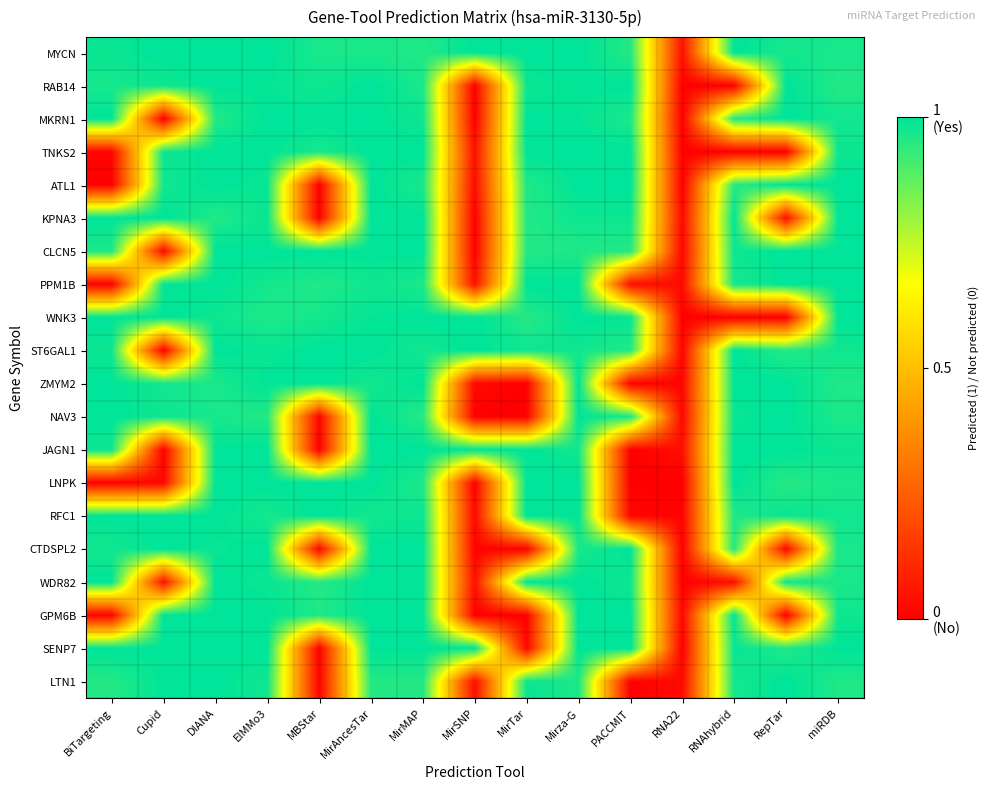

Reading left to right, extract all data points from this chart.

MYCN: BiTargeting=1.0	Cupid=1.0	DIANA=1.0	ElMMo3=1.0	MBStar=1.0	MirAncesTar=1.0	MirMAP=1.0	MirSNP=1.0	MirTar=1.0	Mirza-G=1.0	PACCMIT=1.0	RNA22=0.0	RNAhybrid=1.0	RepTar=1.0	miRDB=1.0
RAB14: BiTargeting=1.0	Cupid=1.0	DIANA=1.0	ElMMo3=1.0	MBStar=1.0	MirAncesTar=1.0	MirMAP=1.0	MirSNP=0.0	MirTar=1.0	Mirza-G=1.0	PACCMIT=1.0	RNA22=0.0	RNAhybrid=0.0	RepTar=1.0	miRDB=1.0
MKRN1: BiTargeting=1.0	Cupid=0.0	DIANA=1.0	ElMMo3=1.0	MBStar=1.0	MirAncesTar=1.0	MirMAP=1.0	MirSNP=0.0	MirTar=1.0	Mirza-G=1.0	PACCMIT=1.0	RNA22=0.0	RNAhybrid=1.0	RepTar=1.0	miRDB=1.0
TNKS2: BiTargeting=0.0	Cupid=1.0	DIANA=1.0	ElMMo3=1.0	MBStar=1.0	MirAncesTar=1.0	MirMAP=1.0	MirSNP=0.0	MirTar=1.0	Mirza-G=1.0	PACCMIT=1.0	RNA22=0.0	RNAhybrid=0.0	RepTar=0.0	miRDB=1.0
ATL1: BiTargeting=0.0	Cupid=1.0	DIANA=1.0	ElMMo3=1.0	MBStar=0.0	MirAncesTar=1.0	MirMAP=1.0	MirSNP=0.0	MirTar=1.0	Mirza-G=1.0	PACCMIT=1.0	RNA22=0.0	RNAhybrid=1.0	RepTar=1.0	miRDB=1.0
KPNA3: BiTargeting=1.0	Cupid=1.0	DIANA=1.0	ElMMo3=1.0	MBStar=0.0	MirAncesTar=1.0	MirMAP=1.0	MirSNP=0.0	MirTar=1.0	Mirza-G=1.0	PACCMIT=1.0	RNA22=0.0	RNAhybrid=1.0	RepTar=0.0	miRDB=1.0
CLCN5: BiTargeting=1.0	Cupid=0.0	DIANA=1.0	ElMMo3=1.0	MBStar=1.0	MirAncesTar=1.0	MirMAP=1.0	MirSNP=0.0	MirTar=1.0	Mirza-G=1.0	PACCMIT=1.0	RNA22=0.0	RNAhybrid=1.0	RepTar=1.0	miRDB=1.0
PPM1B: BiTargeting=0.0	Cupid=1.0	DIANA=1.0	ElMMo3=1.0	MBStar=1.0	MirAncesTar=1.0	MirMAP=1.0	MirSNP=0.0	MirTar=1.0	Mirza-G=1.0	PACCMIT=0.0	RNA22=0.0	RNAhybrid=1.0	RepTar=1.0	miRDB=1.0
WNK3: BiTargeting=1.0	Cupid=1.0	DIANA=1.0	ElMMo3=1.0	MBStar=1.0	MirAncesTar=1.0	MirMAP=1.0	MirSNP=1.0	MirTar=1.0	Mirza-G=1.0	PACCMIT=1.0	RNA22=0.0	RNAhybrid=0.0	RepTar=0.0	miRDB=1.0
ST6GAL1: BiTargeting=1.0	Cupid=0.0	DIANA=1.0	ElMMo3=1.0	MBStar=1.0	MirAncesTar=1.0	MirMAP=1.0	MirSNP=1.0	MirTar=1.0	Mirza-G=1.0	PACCMIT=1.0	RNA22=0.0	RNAhybrid=1.0	RepTar=1.0	miRDB=1.0
ZMYM2: BiTargeting=1.0	Cupid=1.0	DIANA=1.0	ElMMo3=1.0	MBStar=1.0	MirAncesTar=1.0	MirMAP=1.0	MirSNP=0.0	MirTar=0.0	Mirza-G=1.0	PACCMIT=0.0	RNA22=0.0	RNAhybrid=1.0	RepTar=1.0	miRDB=1.0
NAV3: BiTargeting=1.0	Cupid=1.0	DIANA=1.0	ElMMo3=1.0	MBStar=0.0	MirAncesTar=1.0	MirMAP=1.0	MirSNP=0.0	MirTar=0.0	Mirza-G=1.0	PACCMIT=1.0	RNA22=0.0	RNAhybrid=1.0	RepTar=1.0	miRDB=1.0
JAGN1: BiTargeting=1.0	Cupid=0.0	DIANA=1.0	ElMMo3=1.0	MBStar=0.0	MirAncesTar=1.0	MirMAP=1.0	MirSNP=1.0	MirTar=1.0	Mirza-G=1.0	PACCMIT=0.0	RNA22=0.0	RNAhybrid=1.0	RepTar=1.0	miRDB=1.0
LNPK: BiTargeting=0.0	Cupid=0.0	DIANA=1.0	ElMMo3=1.0	MBStar=1.0	MirAncesTar=1.0	MirMAP=1.0	MirSNP=0.0	MirTar=1.0	Mirza-G=1.0	PACCMIT=0.0	RNA22=0.0	RNAhybrid=1.0	RepTar=1.0	miRDB=1.0
RFC1: BiTargeting=1.0	Cupid=1.0	DIANA=1.0	ElMMo3=1.0	MBStar=1.0	MirAncesTar=1.0	MirMAP=1.0	MirSNP=0.0	MirTar=1.0	Mirza-G=1.0	PACCMIT=0.0	RNA22=0.0	RNAhybrid=1.0	RepTar=1.0	miRDB=1.0
CTDSPL2: BiTargeting=1.0	Cupid=1.0	DIANA=1.0	ElMMo3=1.0	MBStar=0.0	MirAncesTar=1.0	MirMAP=1.0	MirSNP=0.0	MirTar=0.0	Mirza-G=1.0	PACCMIT=1.0	RNA22=0.0	RNAhybrid=1.0	RepTar=0.0	miRDB=1.0
WDR82: BiTargeting=1.0	Cupid=0.0	DIANA=1.0	ElMMo3=1.0	MBStar=1.0	MirAncesTar=1.0	MirMAP=1.0	MirSNP=0.0	MirTar=1.0	Mirza-G=1.0	PACCMIT=1.0	RNA22=0.0	RNAhybrid=0.0	RepTar=1.0	miRDB=1.0
GPM6B: BiTargeting=0.0	Cupid=1.0	DIANA=1.0	ElMMo3=1.0	MBStar=1.0	MirAncesTar=1.0	MirMAP=1.0	MirSNP=0.0	MirTar=0.0	Mirza-G=1.0	PACCMIT=1.0	RNA22=0.0	RNAhybrid=1.0	RepTar=0.0	miRDB=1.0
SENP7: BiTargeting=1.0	Cupid=1.0	DIANA=1.0	ElMMo3=1.0	MBStar=0.0	MirAncesTar=1.0	MirMAP=1.0	MirSNP=1.0	MirTar=0.0	Mirza-G=1.0	PACCMIT=1.0	RNA22=0.0	RNAhybrid=1.0	RepTar=1.0	miRDB=1.0
LTN1: BiTargeting=1.0	Cupid=1.0	DIANA=1.0	ElMMo3=1.0	MBStar=0.0	MirAncesTar=1.0	MirMAP=1.0	MirSNP=0.0	MirTar=1.0	Mirza-G=1.0	PACCMIT=0.0	RNA22=0.0	RNAhybrid=1.0	RepTar=1.0	miRDB=1.0